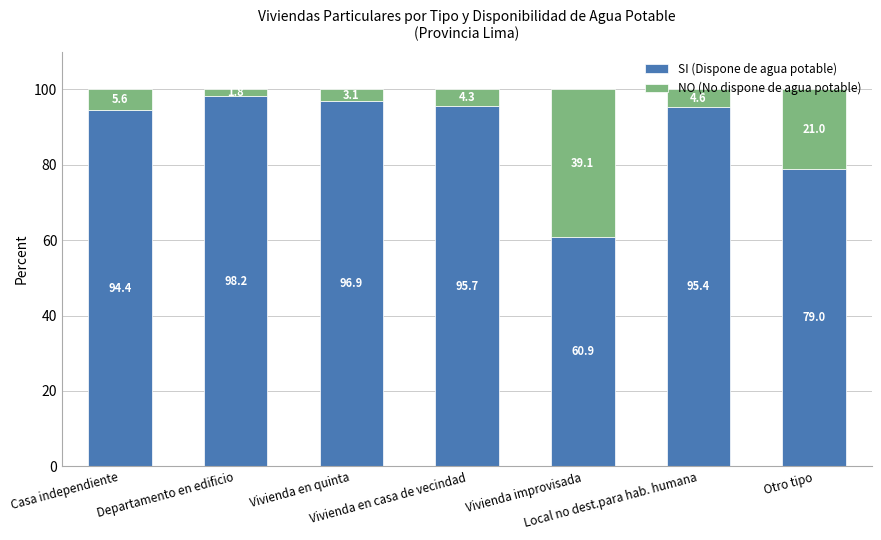

What is the approximate value of SI (Dispone de agua potable) at Vivienda en casa de vecindad?

95.7